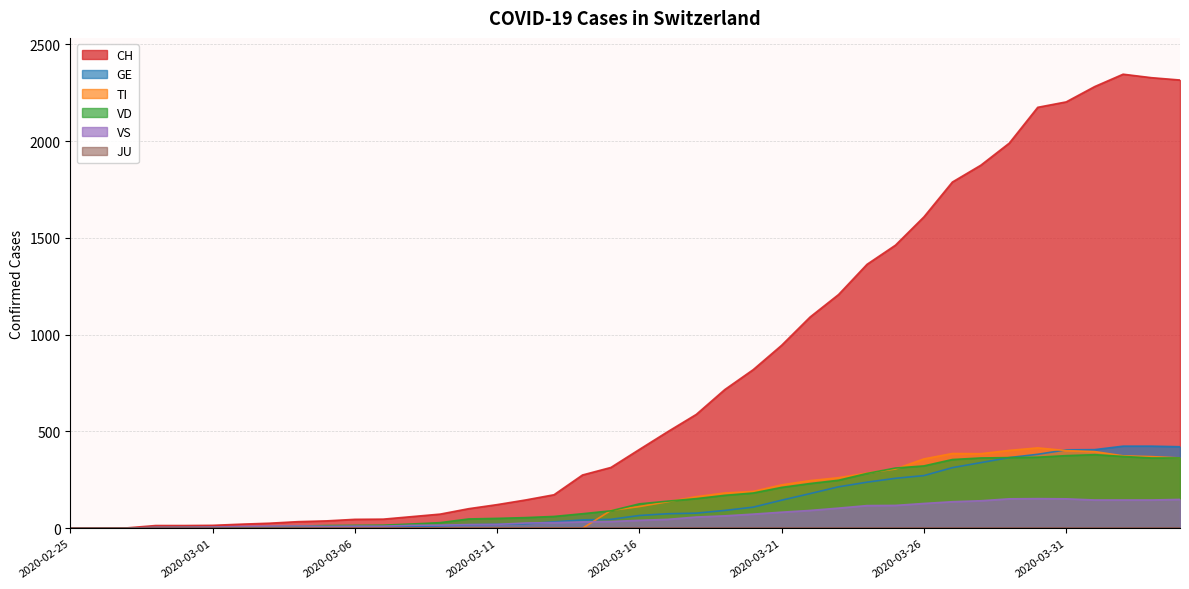

What position from the left is 2020-03-17?

22